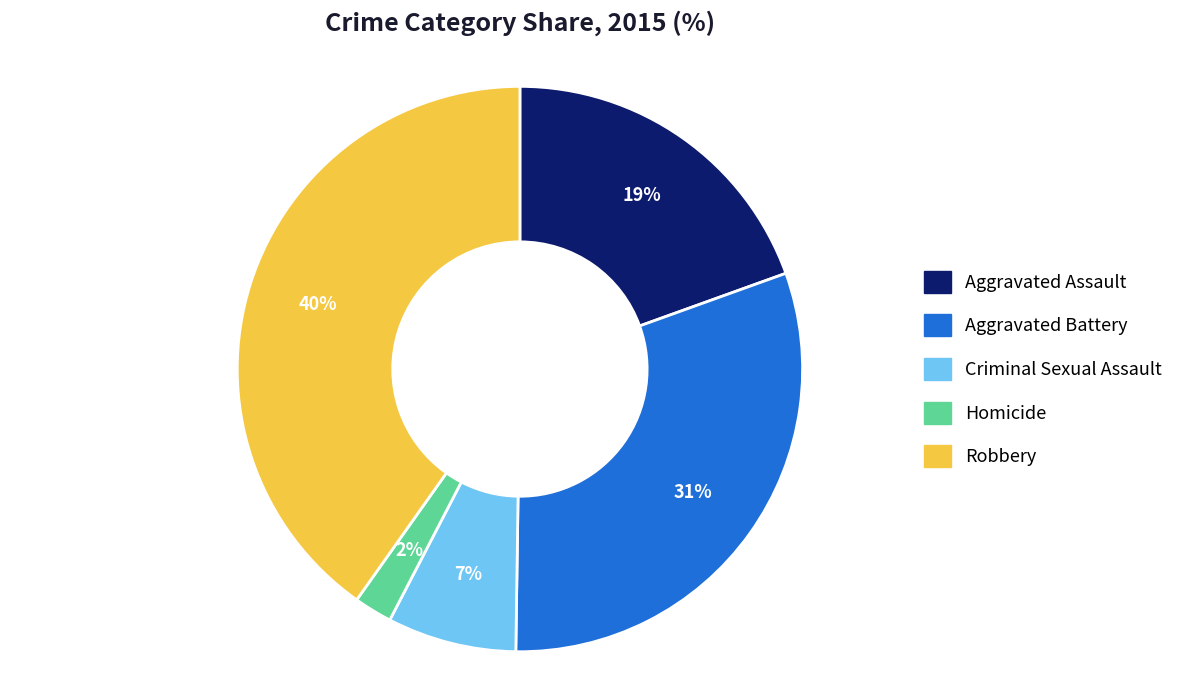

Do Robbery and Aggravated Battery together represent more than half of the pie?

Yes